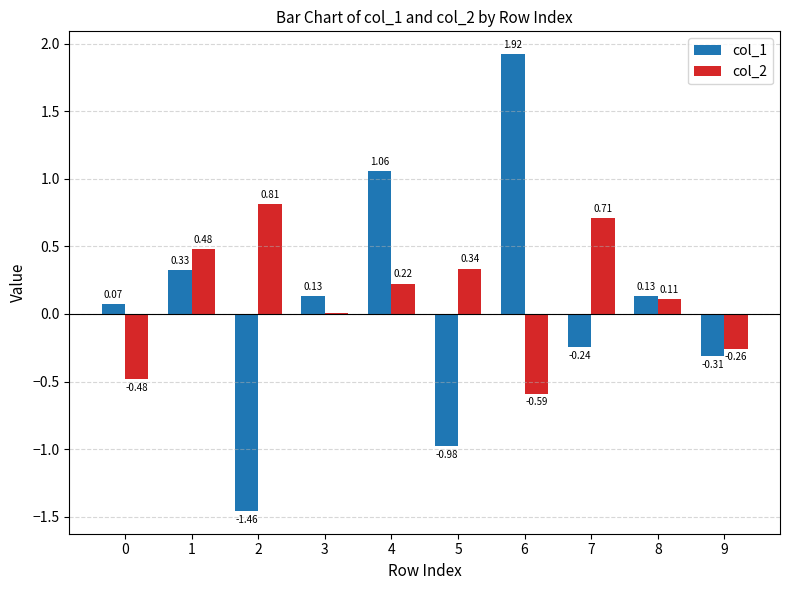

Which series changed the most between 3 and 7?

col_2